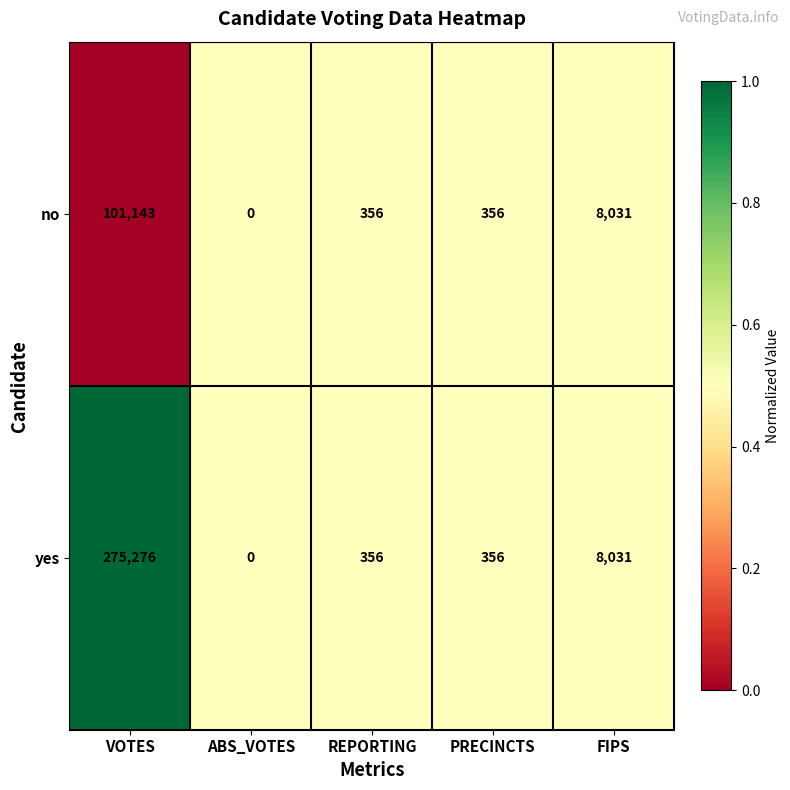

What is the spread (max minus min) of values at VOTES?

174133